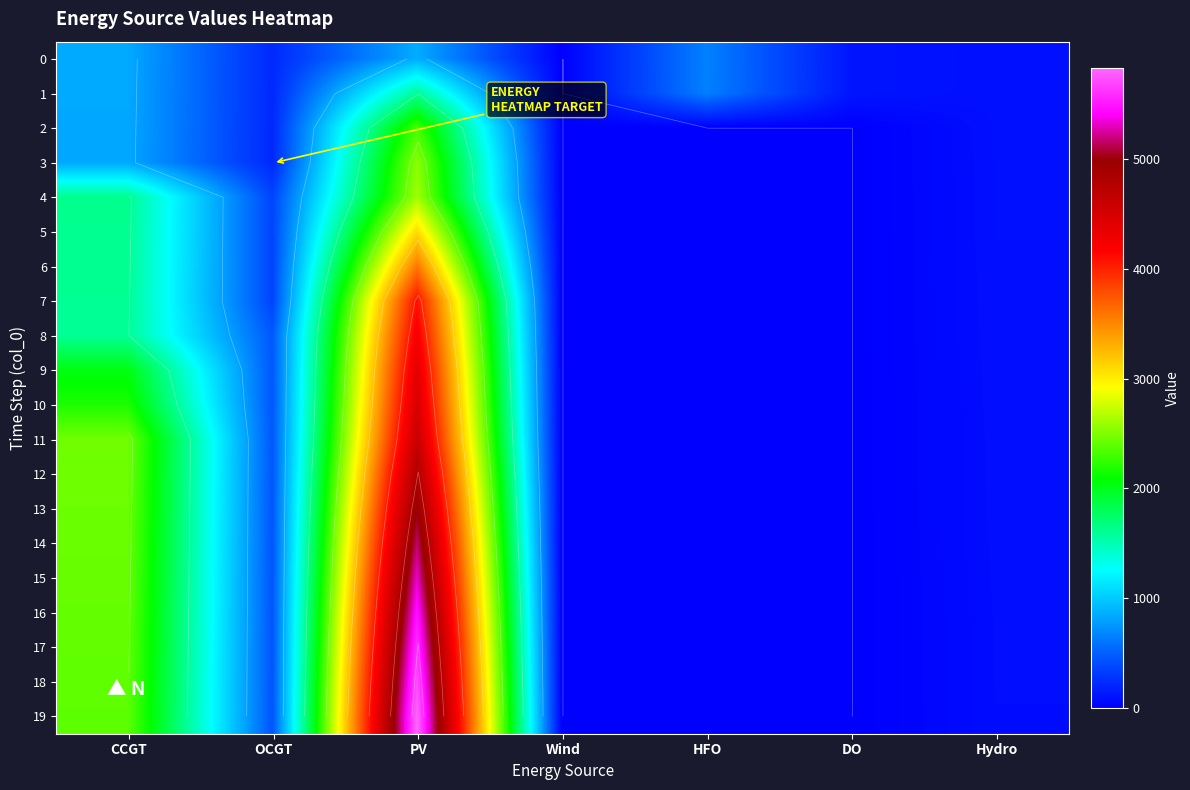

Rank the categories by 15 value from lowest to highest.

Wind, HFO, DO, Hydro, OCGT, CCGT, PV